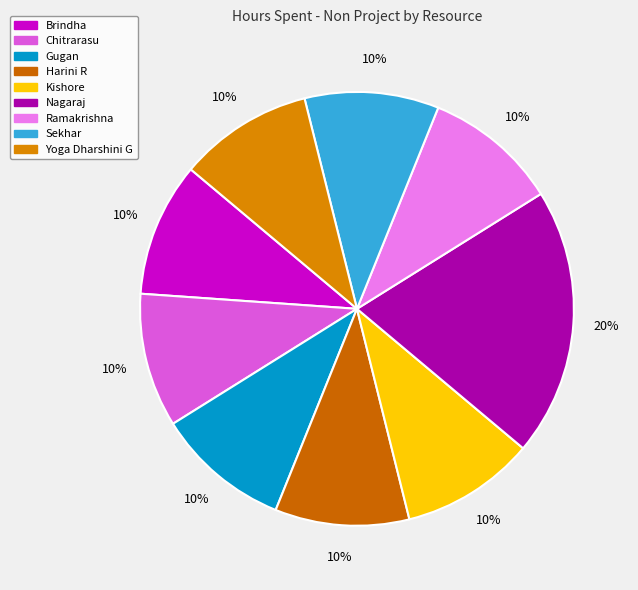

To the nearest percent, what portion does Ramakrishna represent?

10%